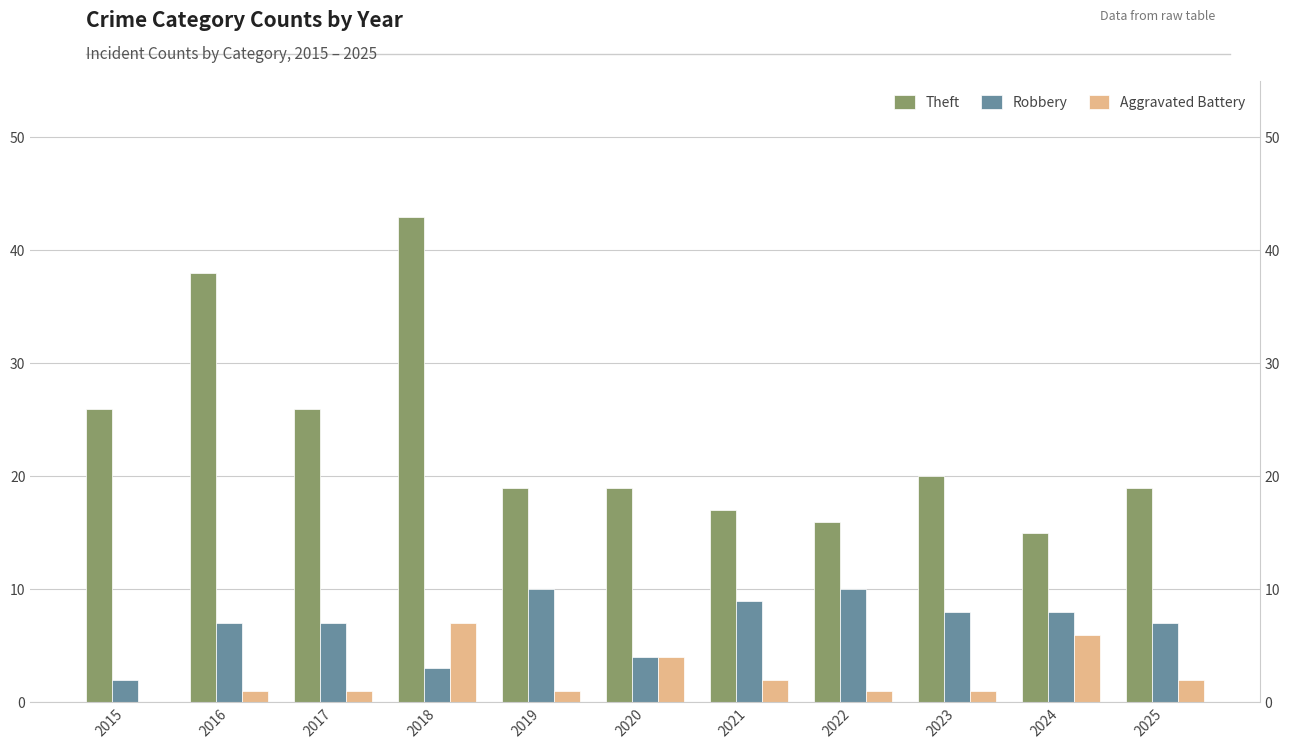

Where does the Theft series first go above 19?

2015